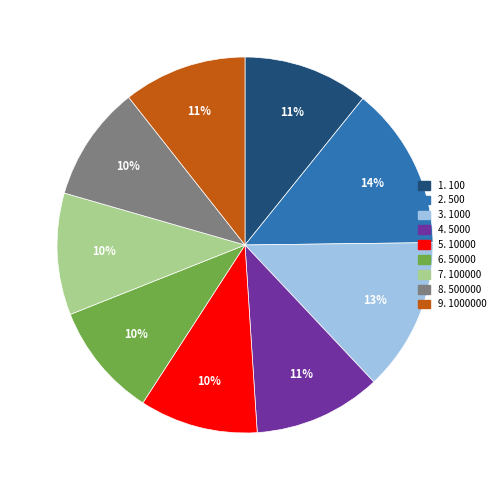

Combined, do 3. 1000 and 8. 500000 account for over 50%?

No